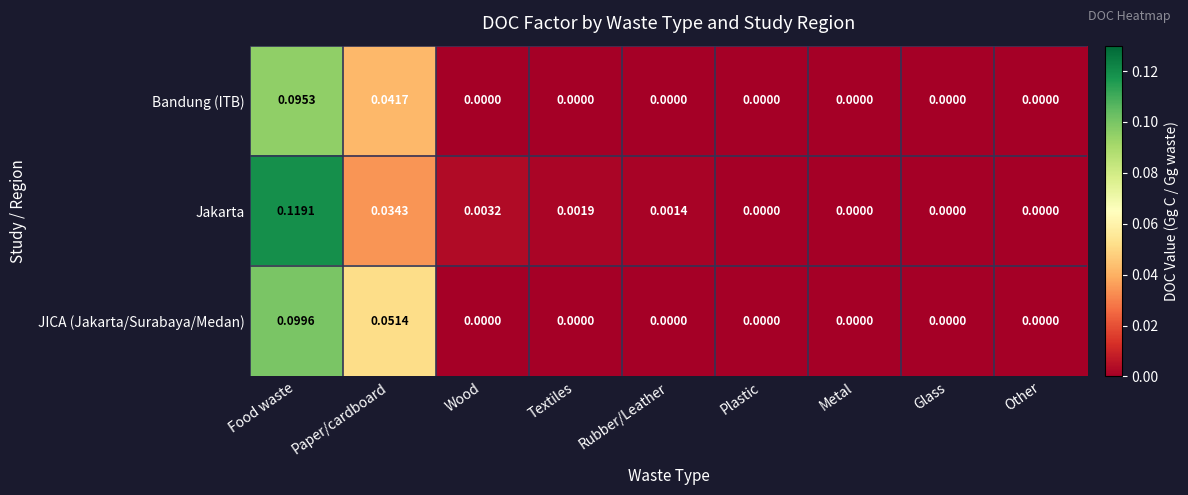

At which category is the sum across all series the highest?

Food waste